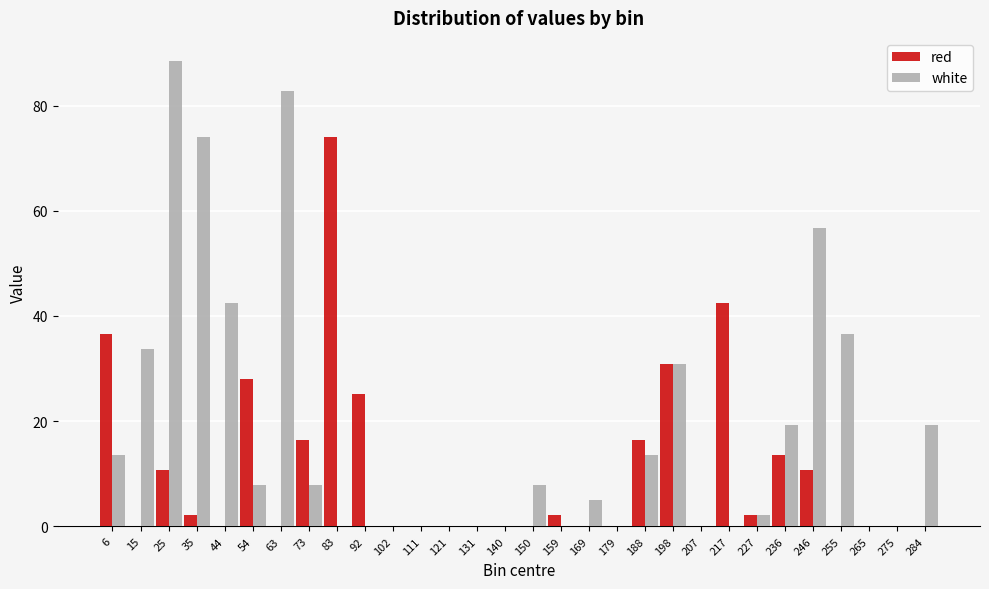

Is the value of red at 140 greater than the value of white at 236?

No